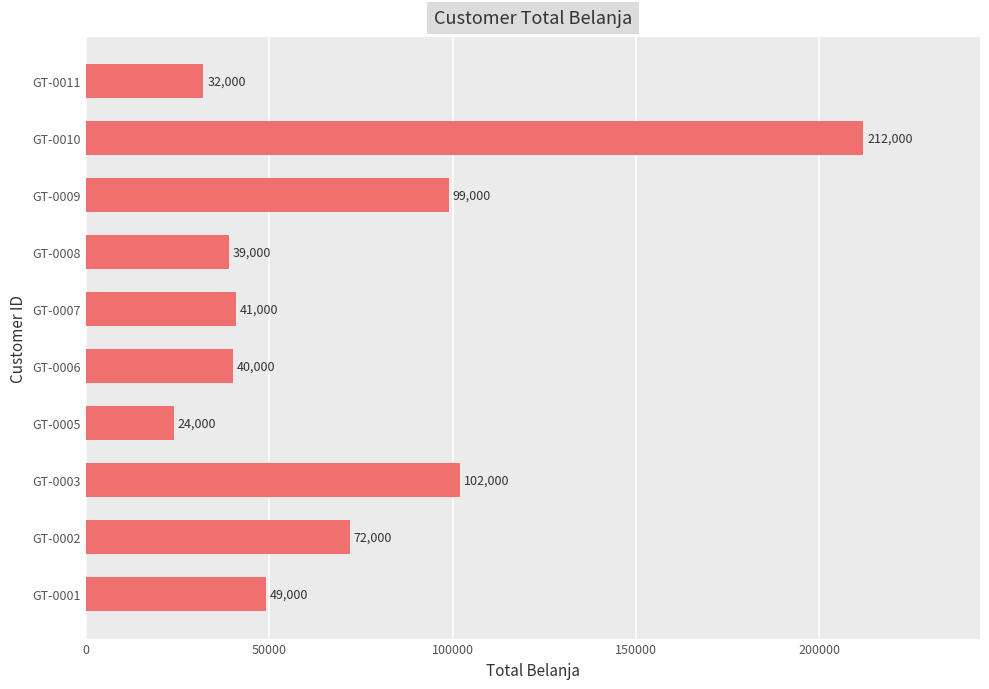

What is the approximate value at GT-0008?

39000